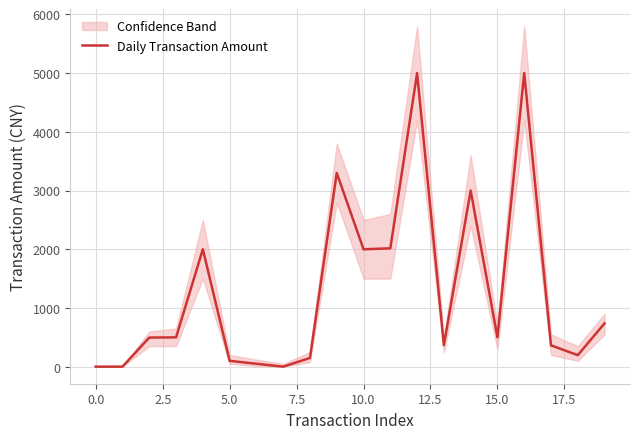

At which label is the value closest to 2500?

11